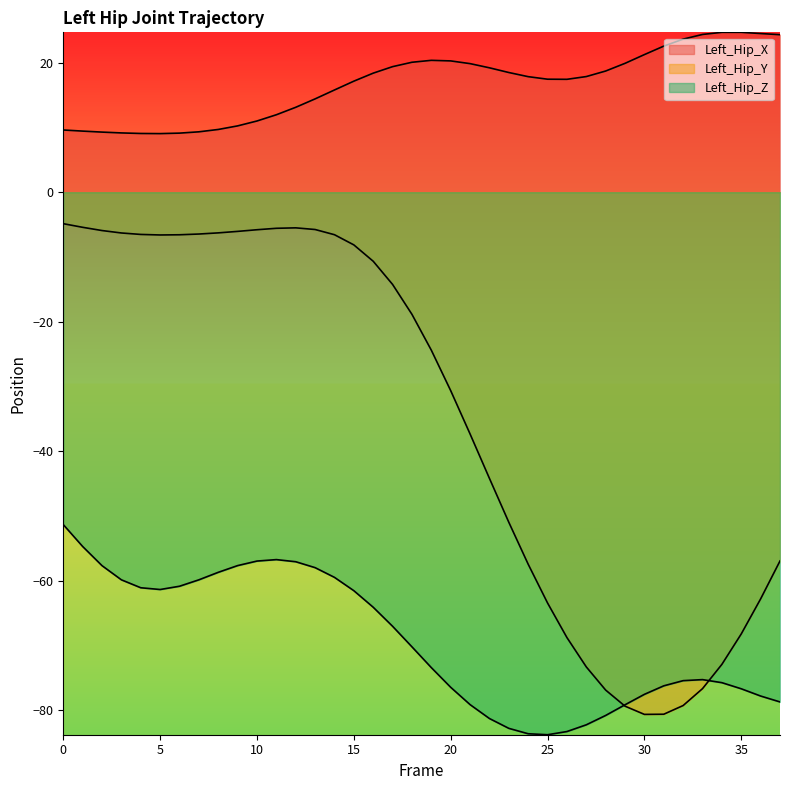

True or false: Left_Hip_Y has more than 0 points higher than both neighbors.

True